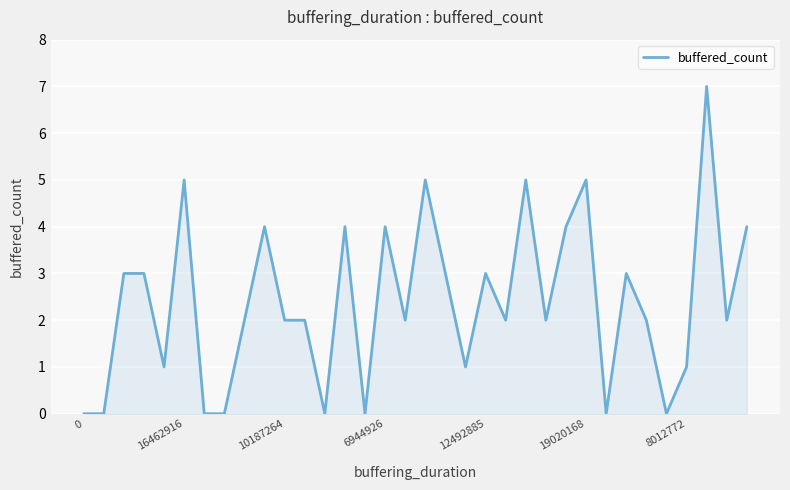

What is the difference between the maximum and minimum values?

7